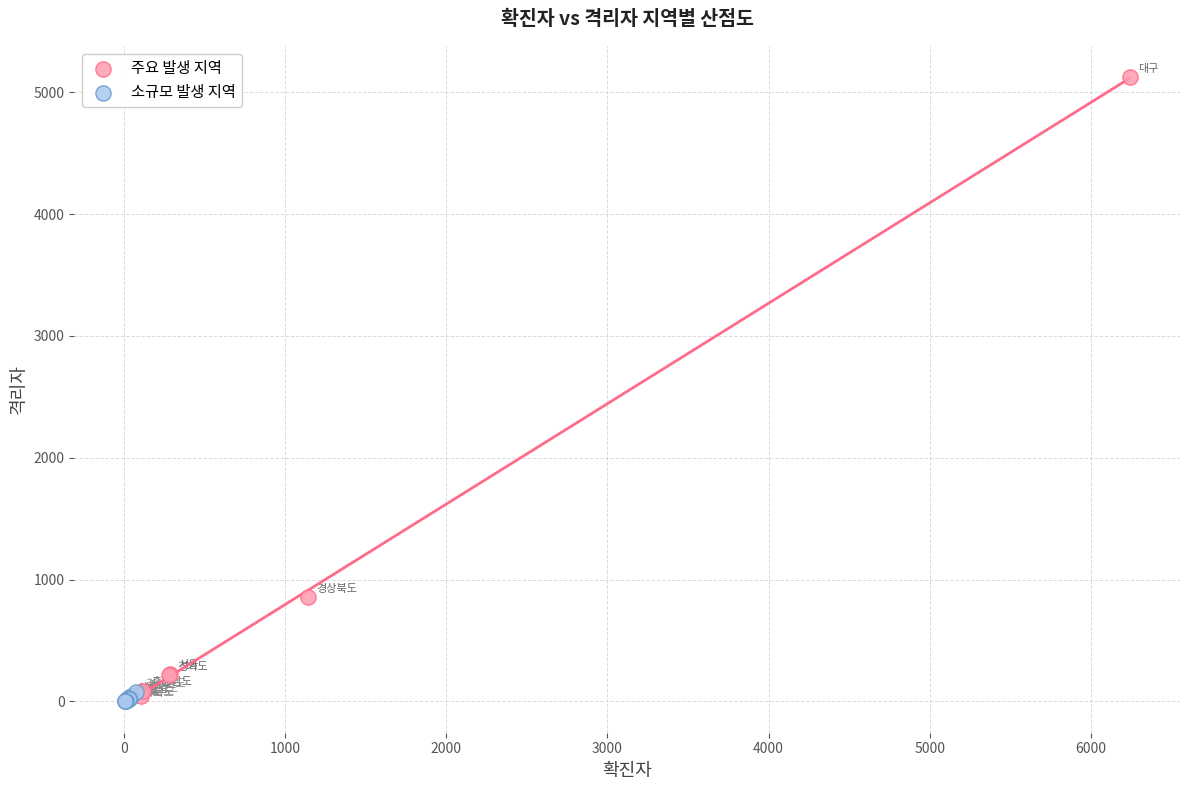

Which series reaches the maximum Y coordinate?

주요 발생 지역